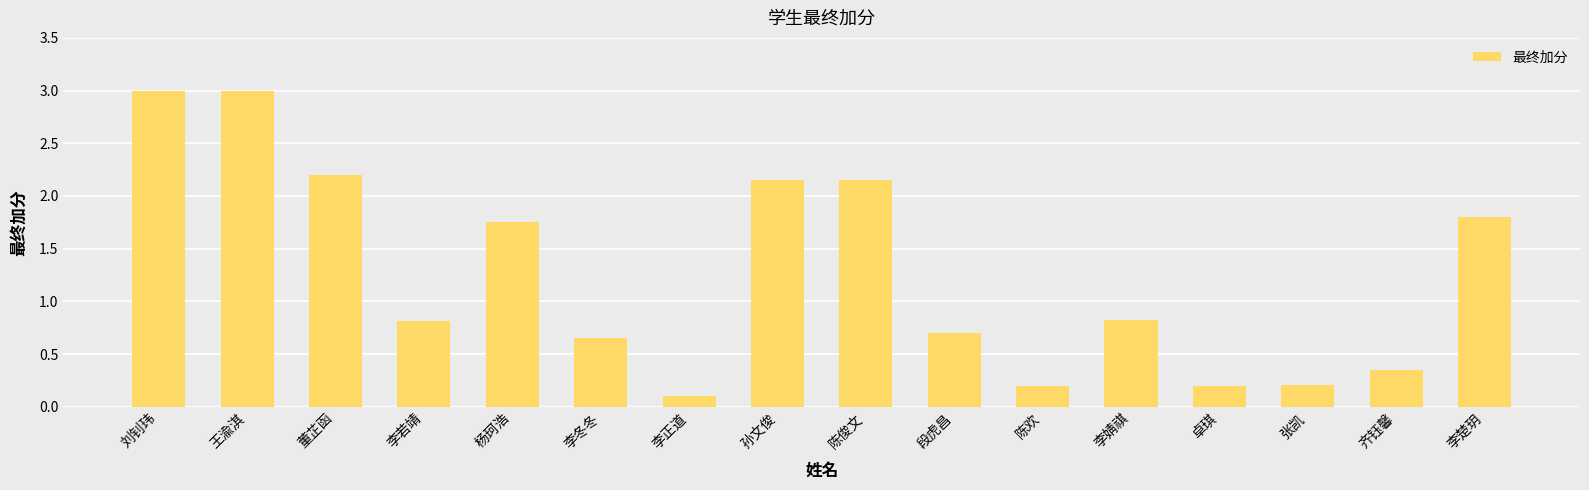

Are the bars grouped side by side (vs. stacked)?

No